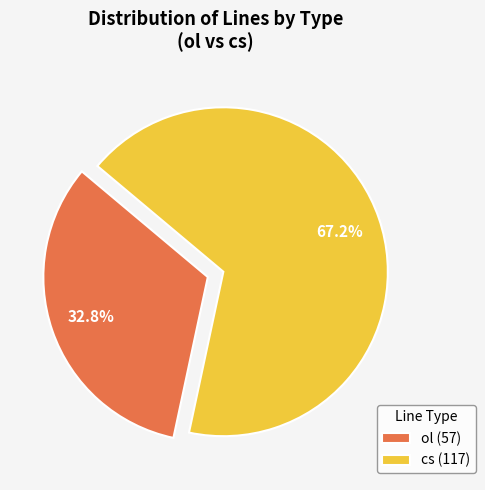

To the nearest percent, what is the combined percentage of cs and ol?

100%